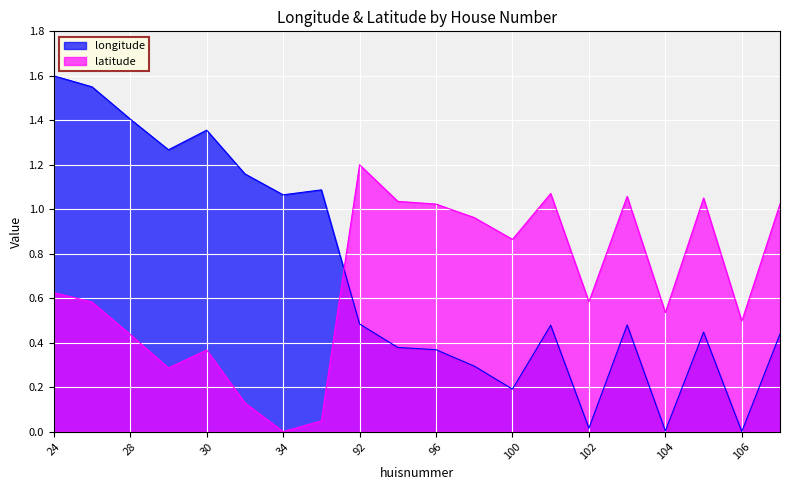

True or false: latitude has more than 1 points higher than both neighbors.

True